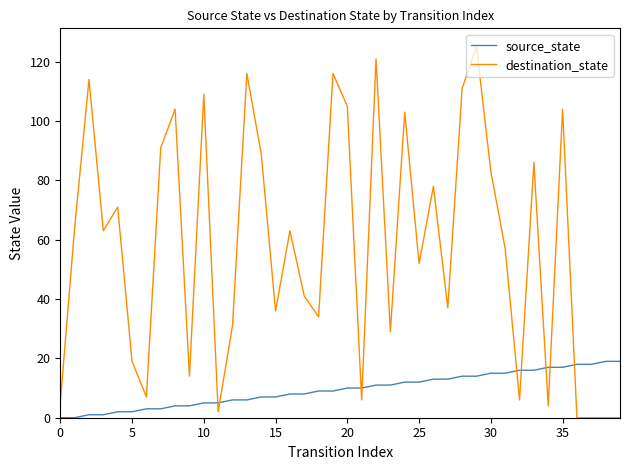

Which series has the largest total across all categories?

destination_state